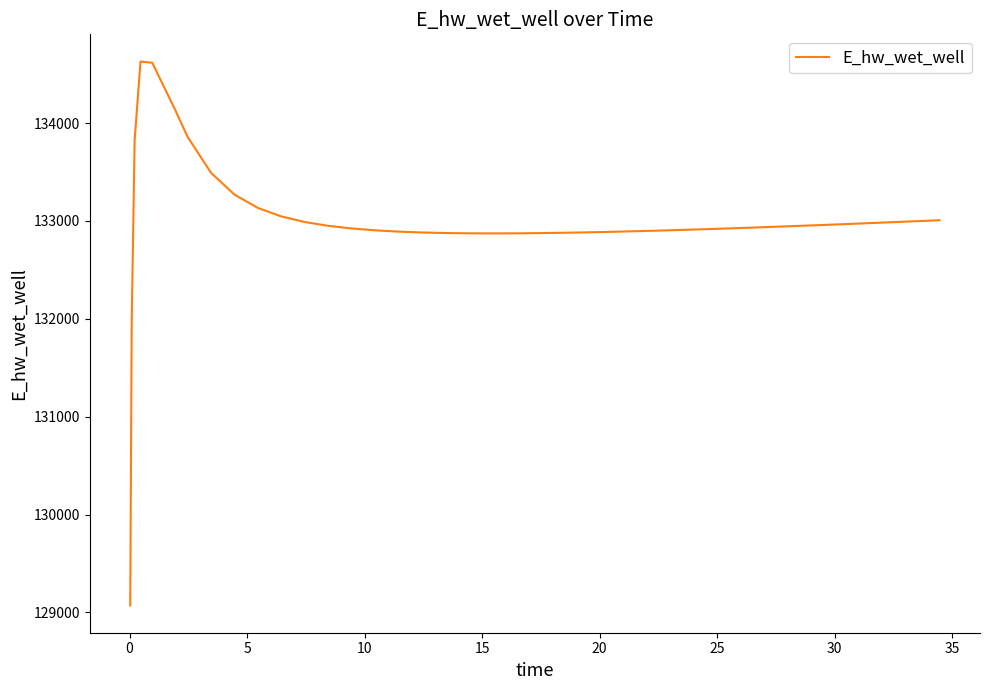

What is the greatest value displayed?

134628.0